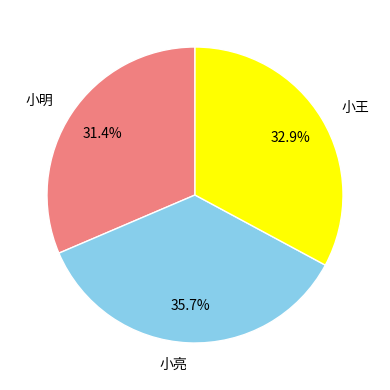

To the nearest percent, what portion does 小明 represent?

31%